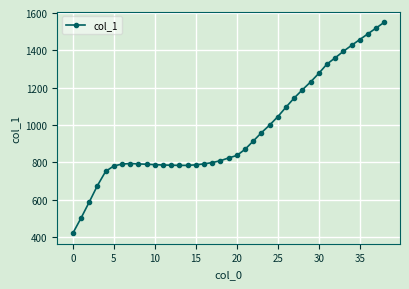

What is the smallest value displayed?

421